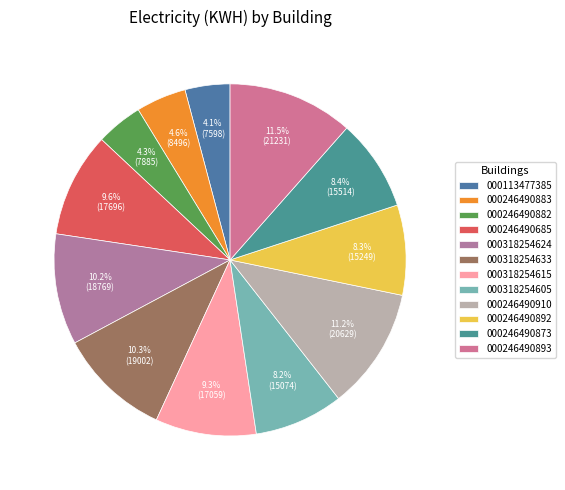

How many segments does this pie chart have?

12